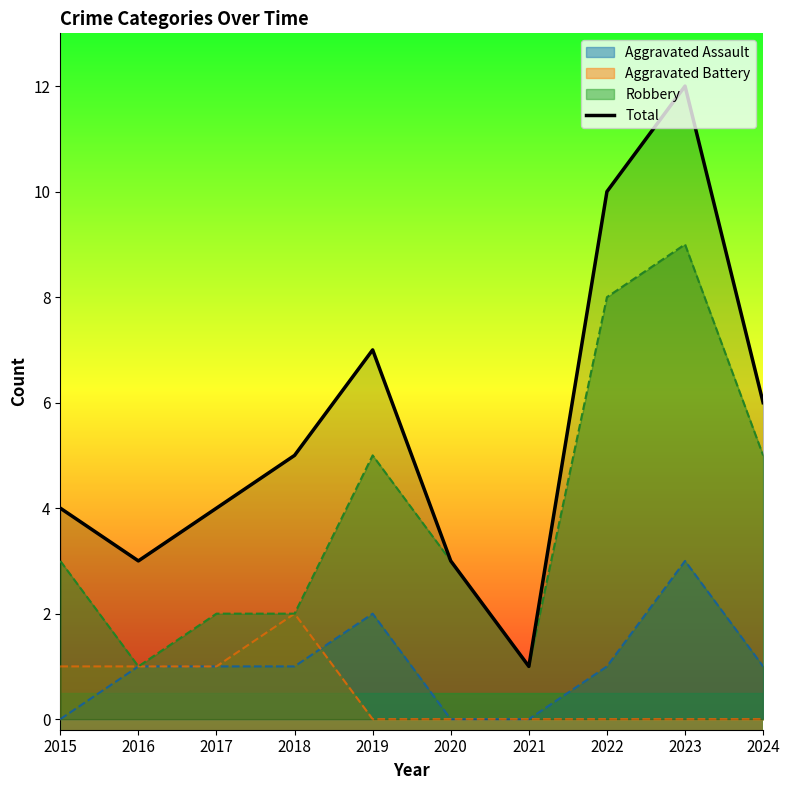

Reading left to right, extract all data points from this chart.

4	3	4	5	7	3	1	10	12	6